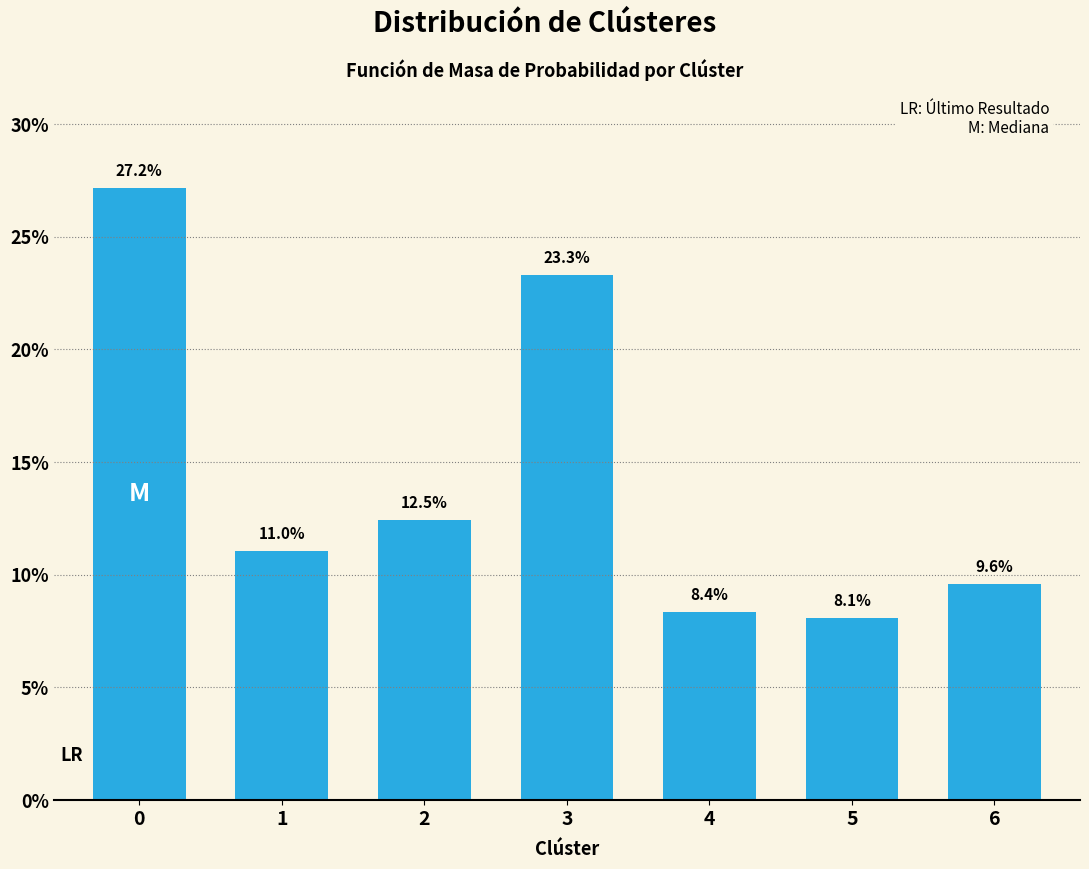

Reading left to right, what are all the values shown in this chart?

0=27.2	1=11.0	2=12.5	3=23.3	4=8.4	5=8.1	6=9.6